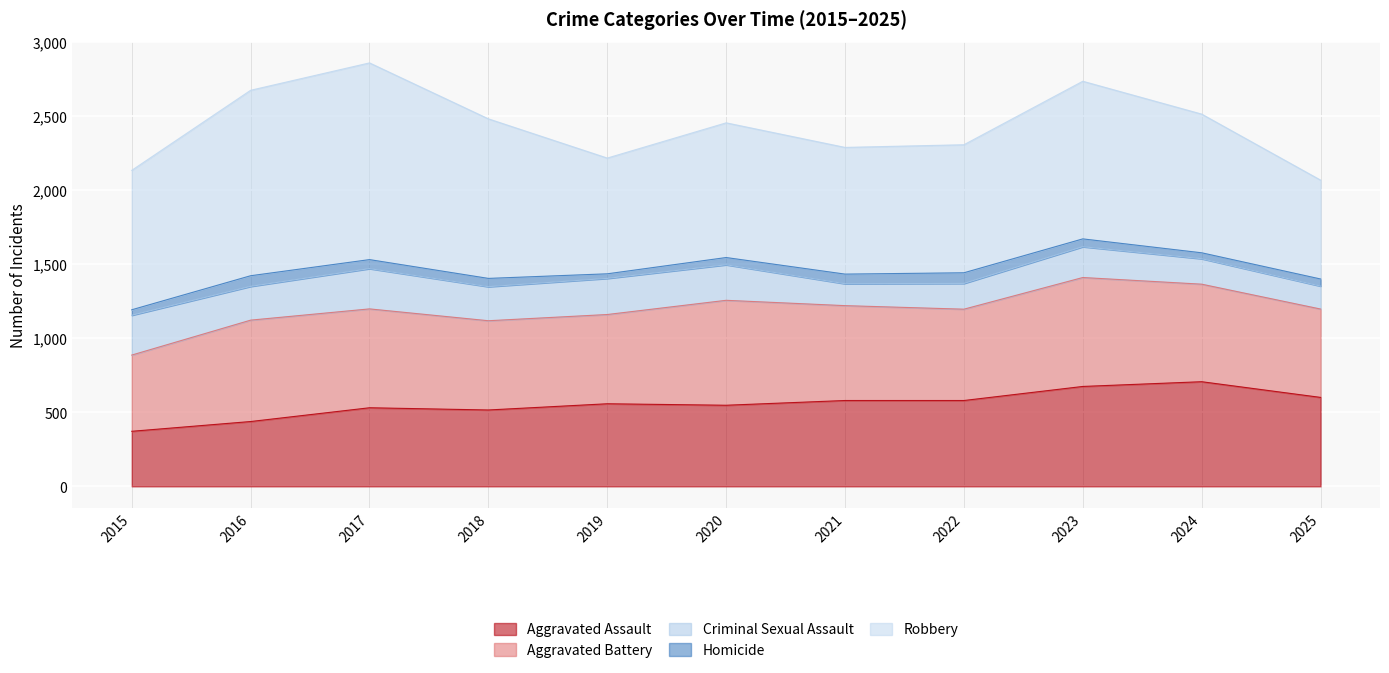

True or false: Aggravated Battery and Homicide intersect in this chart.

False